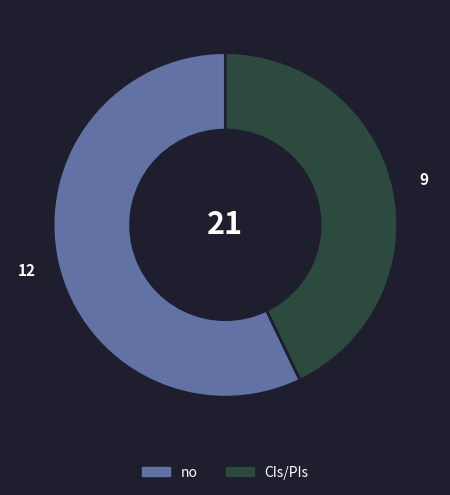

Which category has the smallest portion of the pie?

CIs/PIs